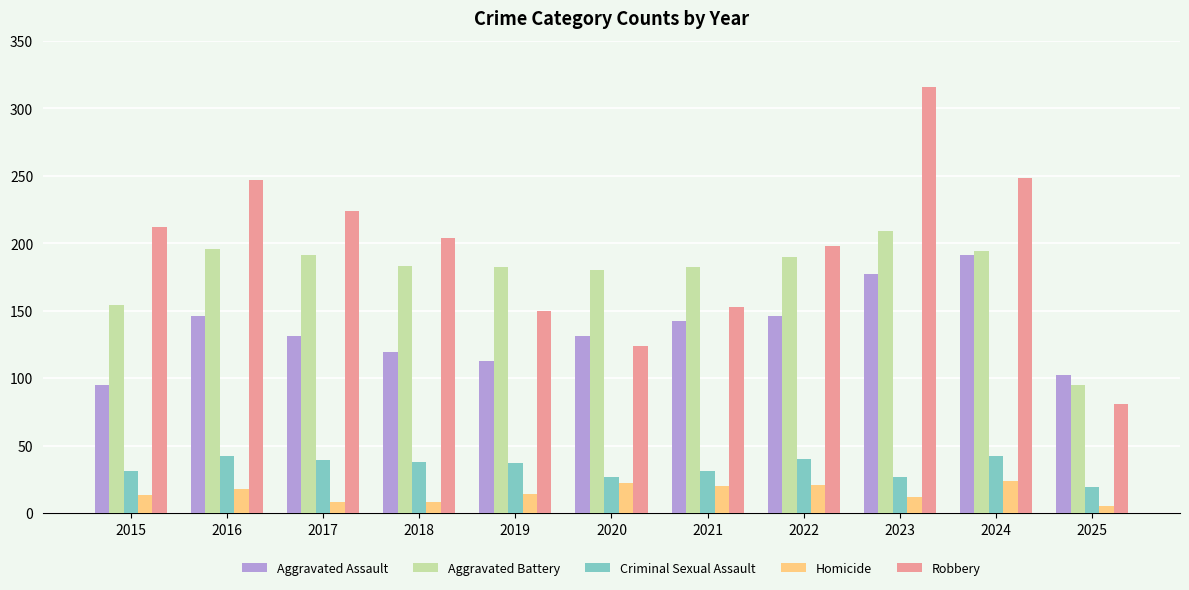

Which series changed the most between 2024 and 2025?

Robbery